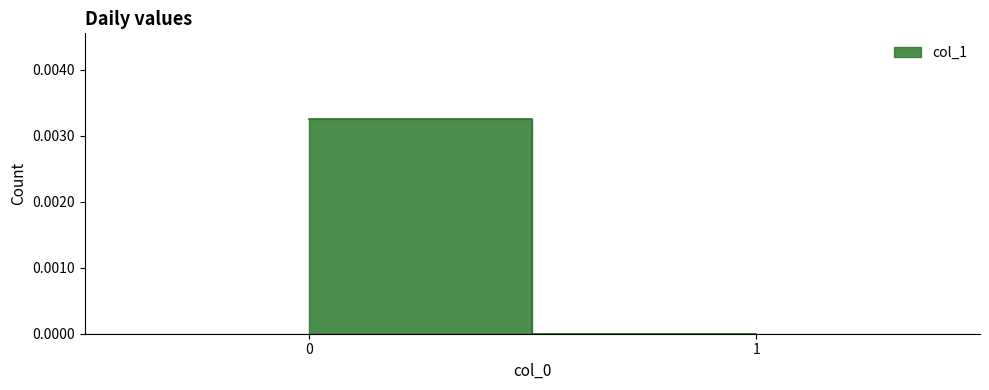

Rank the categories by value from lowest to highest.

1, 0